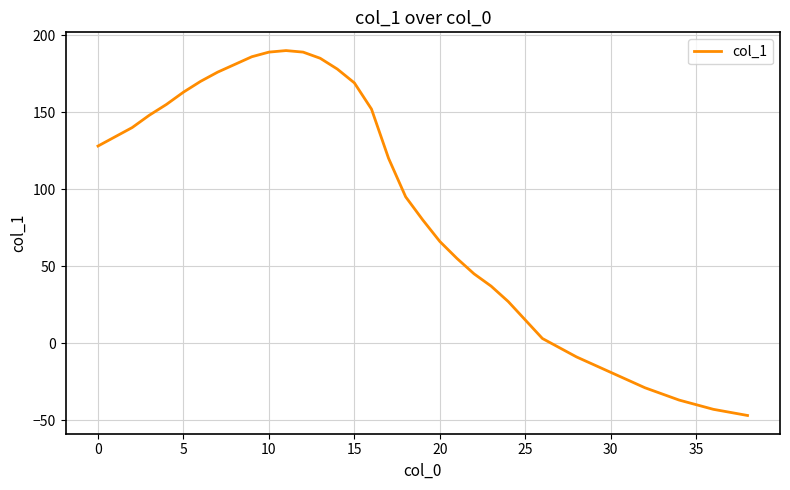

How many values are above zero?

27